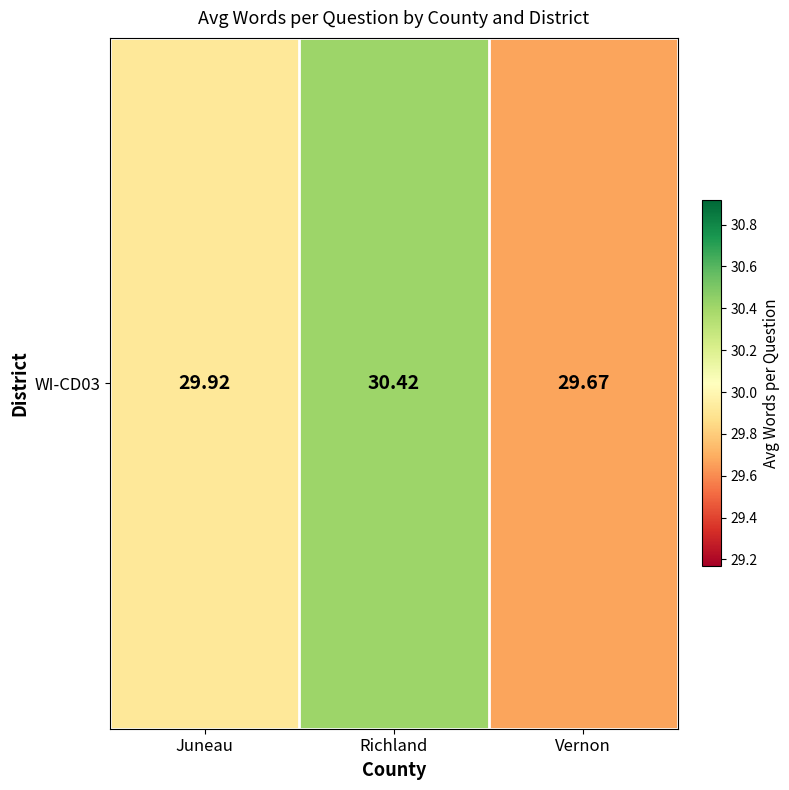

Which has a higher value, Juneau or Richland?

Richland